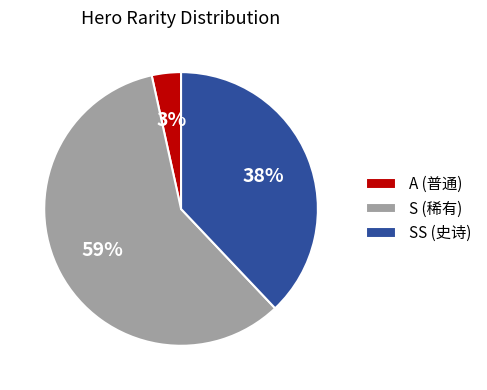

Is there a majority slice in this chart?

Yes